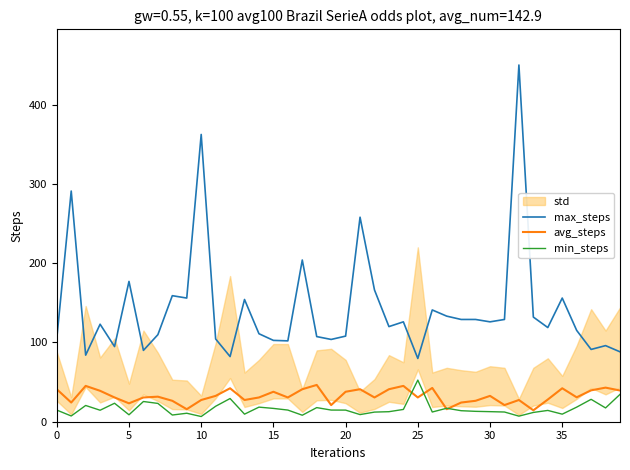

What value does the avg_steps series have at 35?

42.2